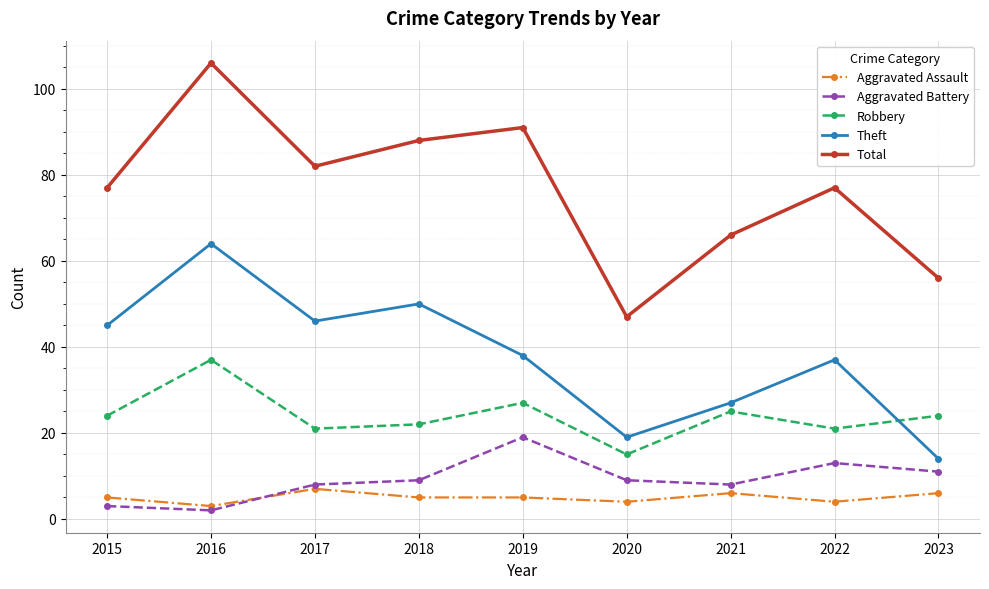

At how many categories does at least one series exceed 7?

9